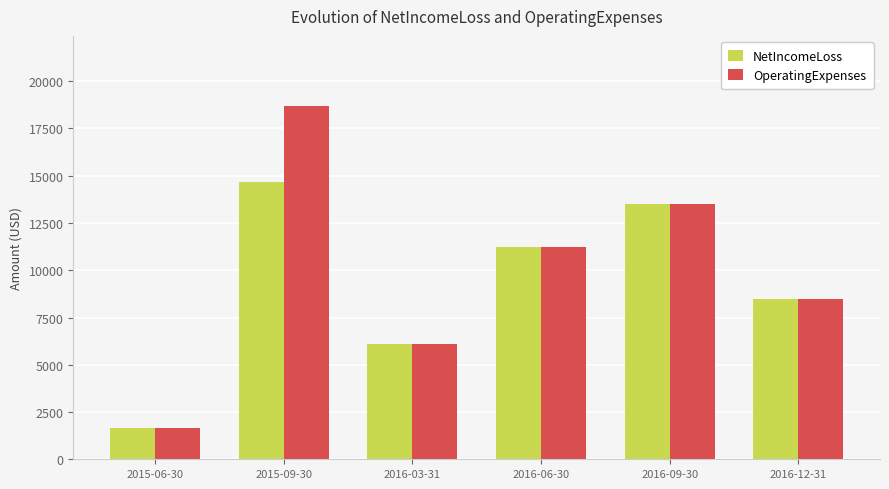

What is the greatest value displayed?

18665